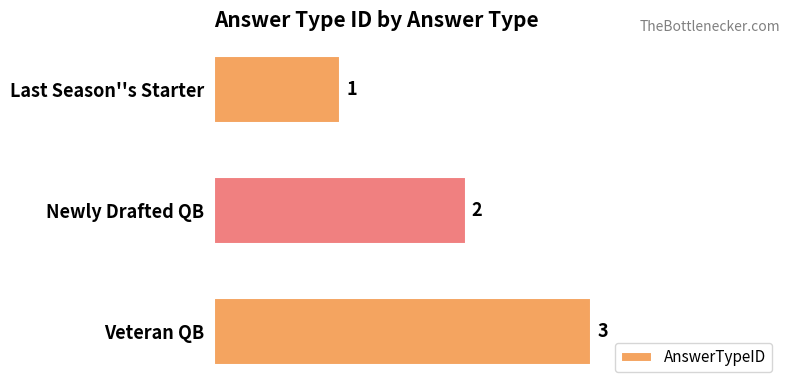

What is the sum of all values?

6